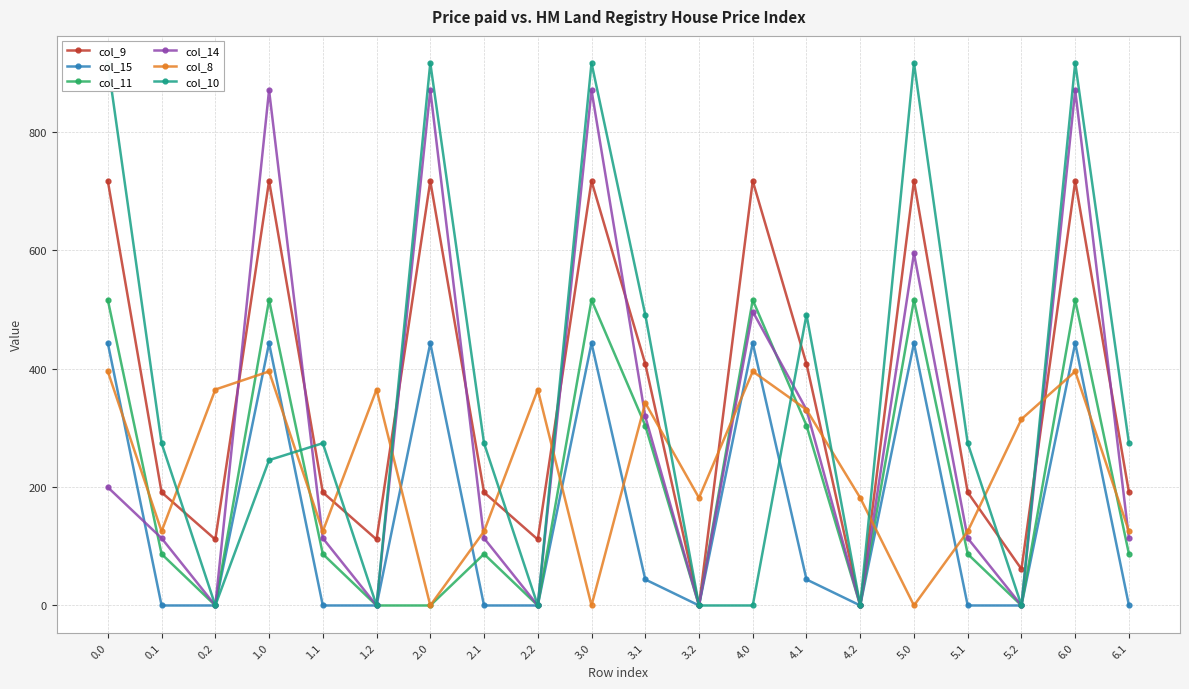

Between which two adjacent categories do col_15 and col_10 first intersect?

1.0 and 1.1